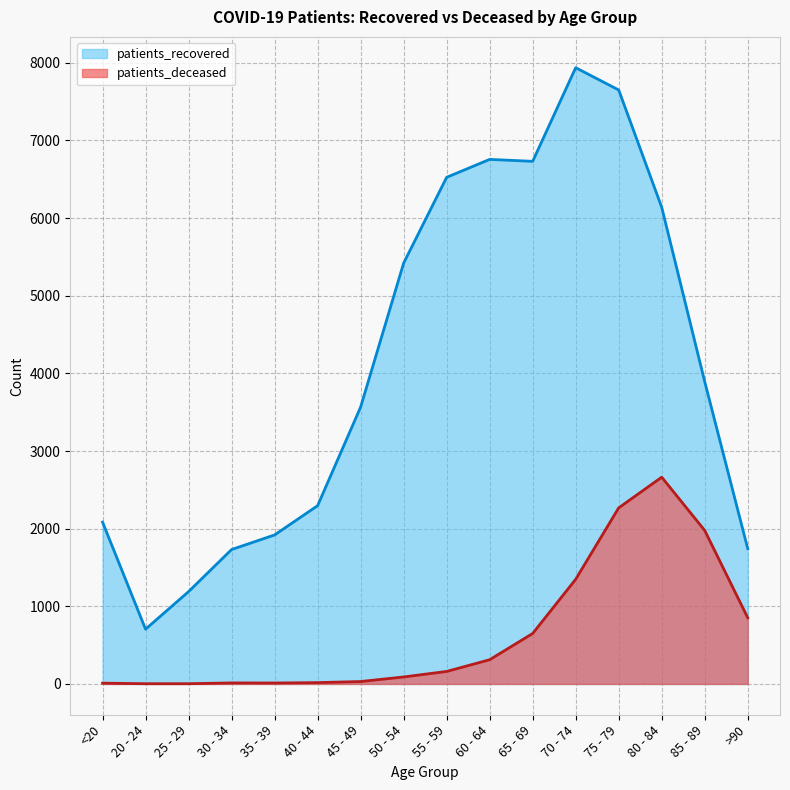

What is the difference between the highest and lowest values at <20?

2074